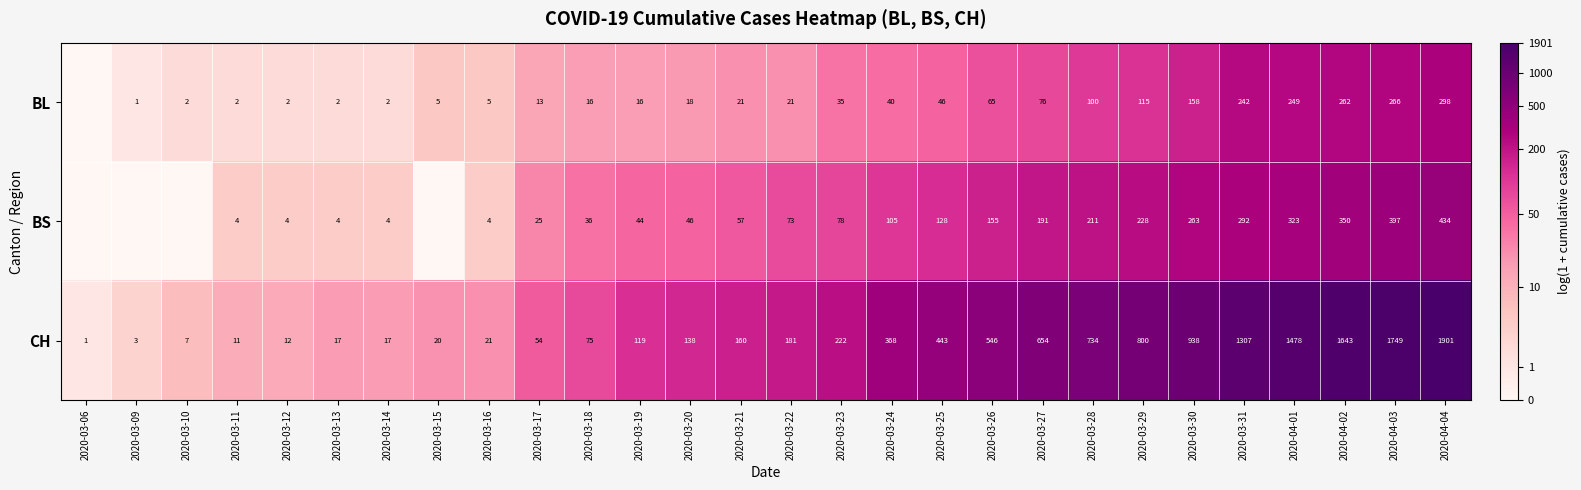

At 2020-03-23, list the series in order from largest to smallest.

CH, BS, BL